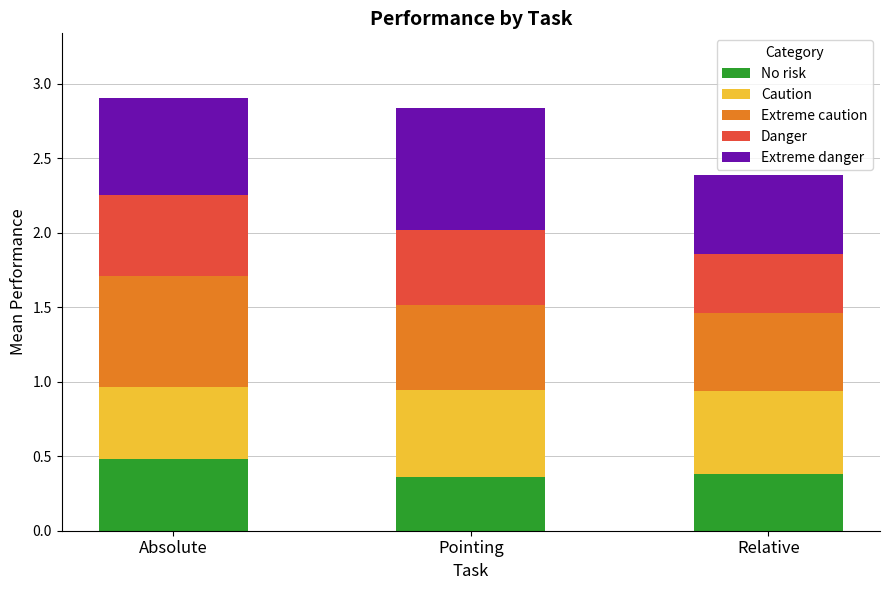

True or false: No risk has a value of 0.4 at Pointing.

True